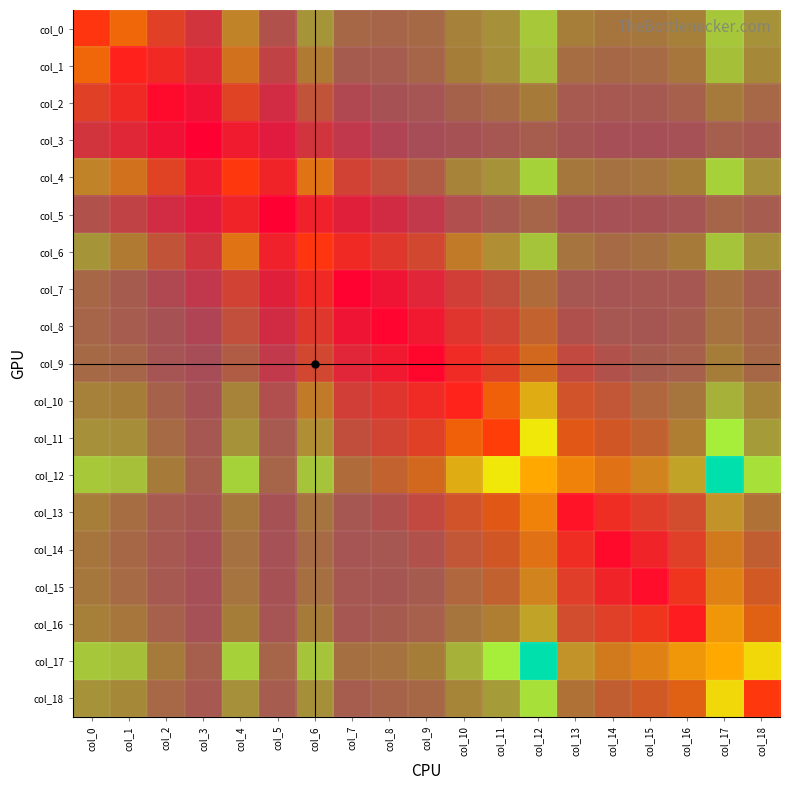

At which category is the sum across all series the highest?

col_5